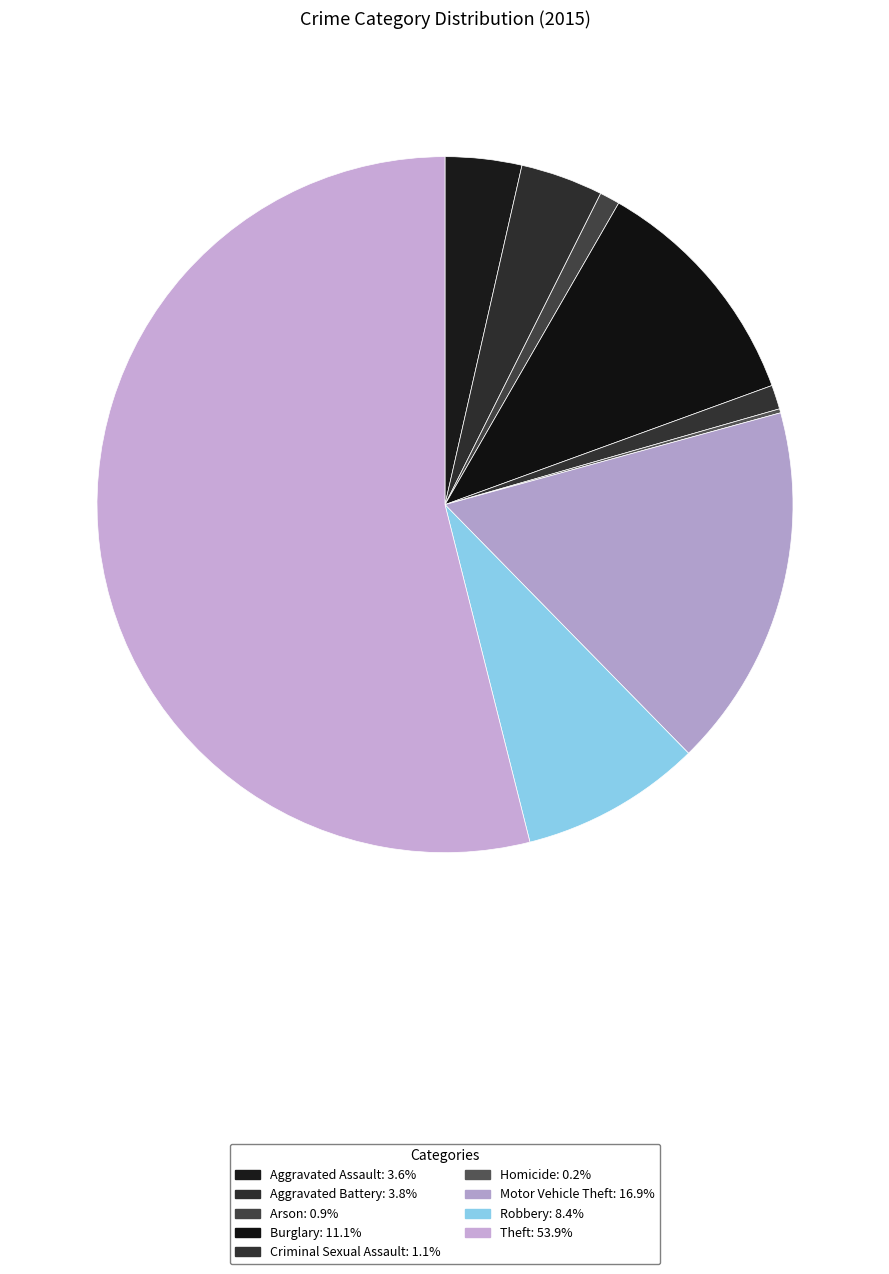

What percentage is the Motor Vehicle Theft slice, to the nearest percent?

17%